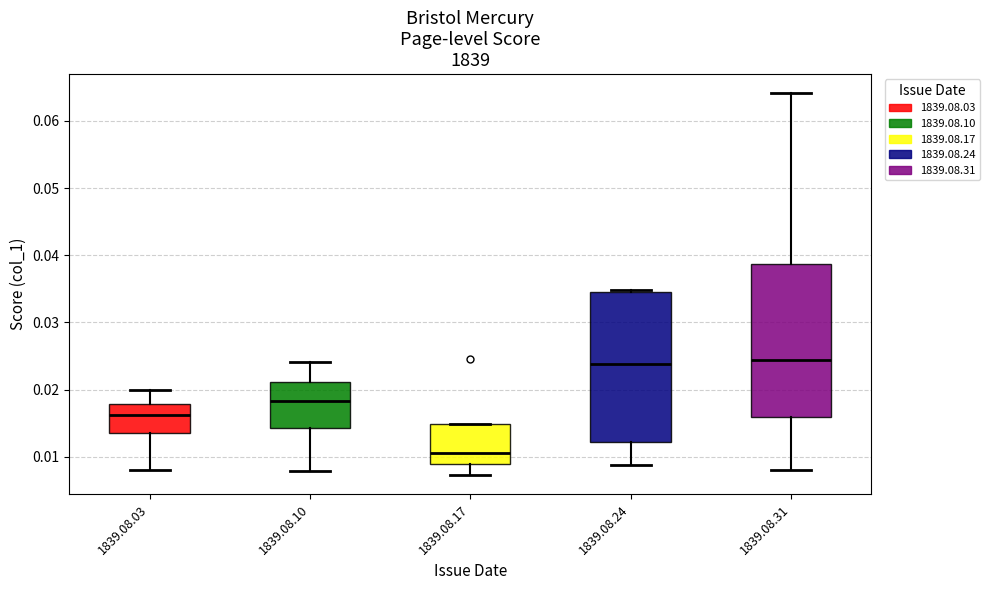

Where is the upper edge of the box for 1839.08.10 on the y-axis? The values are not printed on the chart, so give them approximately, as read against the axis.

0.021